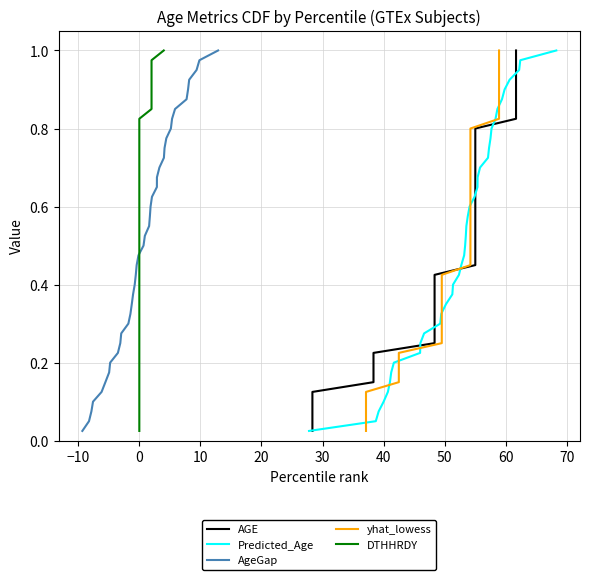

What is the difference between the maximum and second lowest values in the Predicted_Age series?

0.9